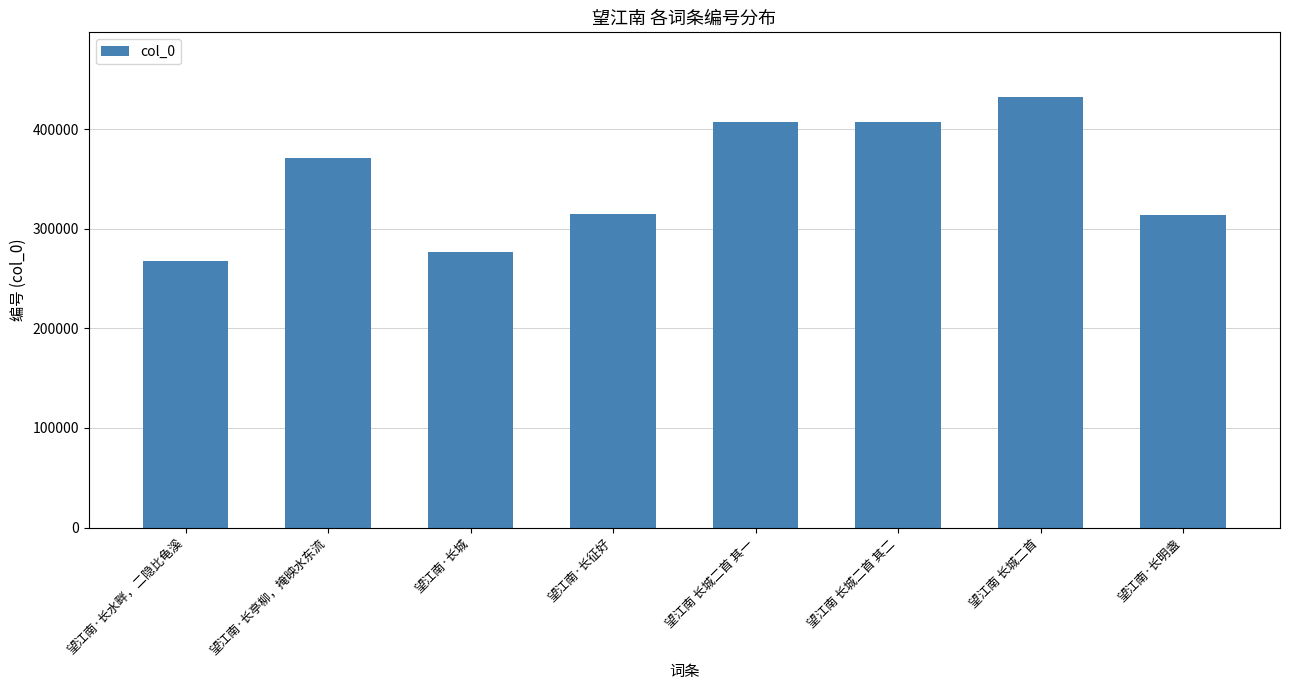

What is the change in value from 望江南 长城二首 to 望江南·长明盏?

-118694